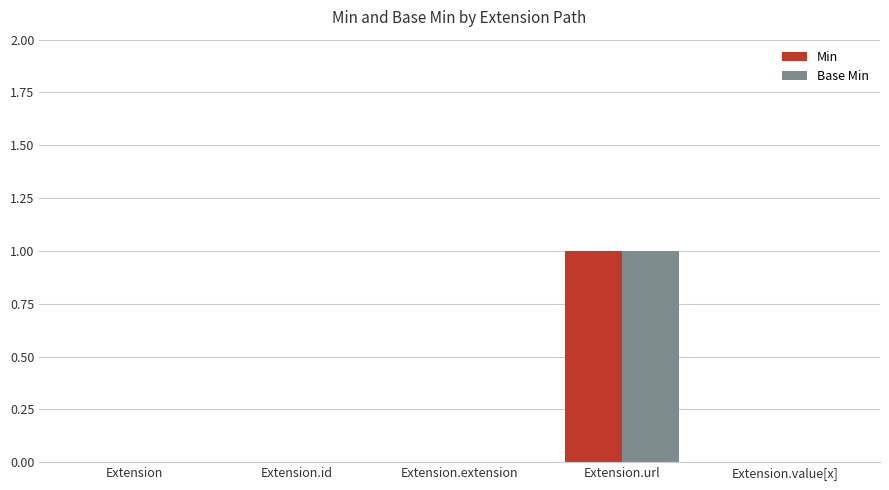

Is the value of Base Min at Extension.value[x] greater than the value of Min at Extension.url?

No